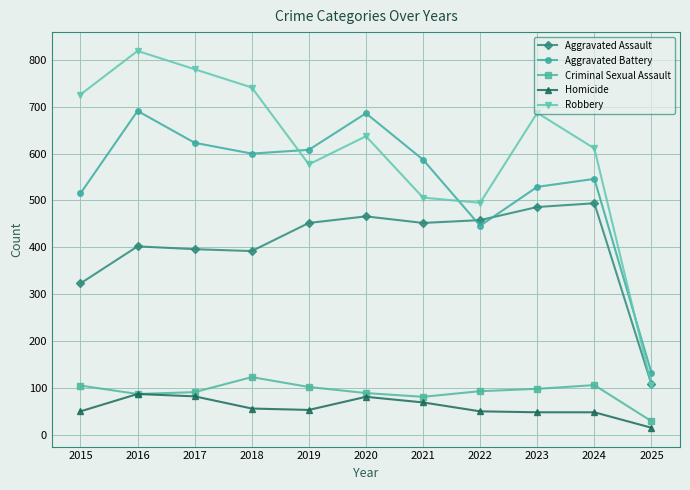

True or false: Robbery and Criminal Sexual Assault intersect in this chart.

False